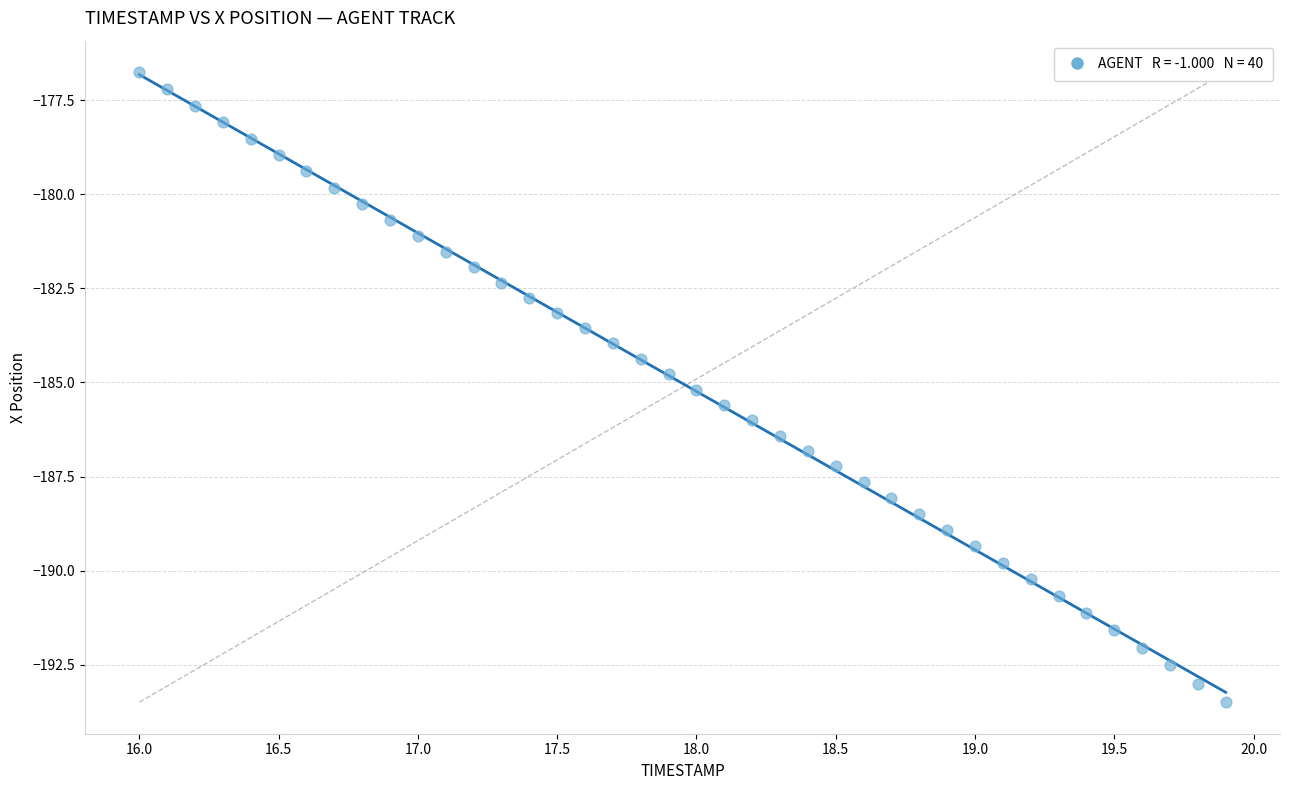

What is the range of X values (max minus min)?

3.9